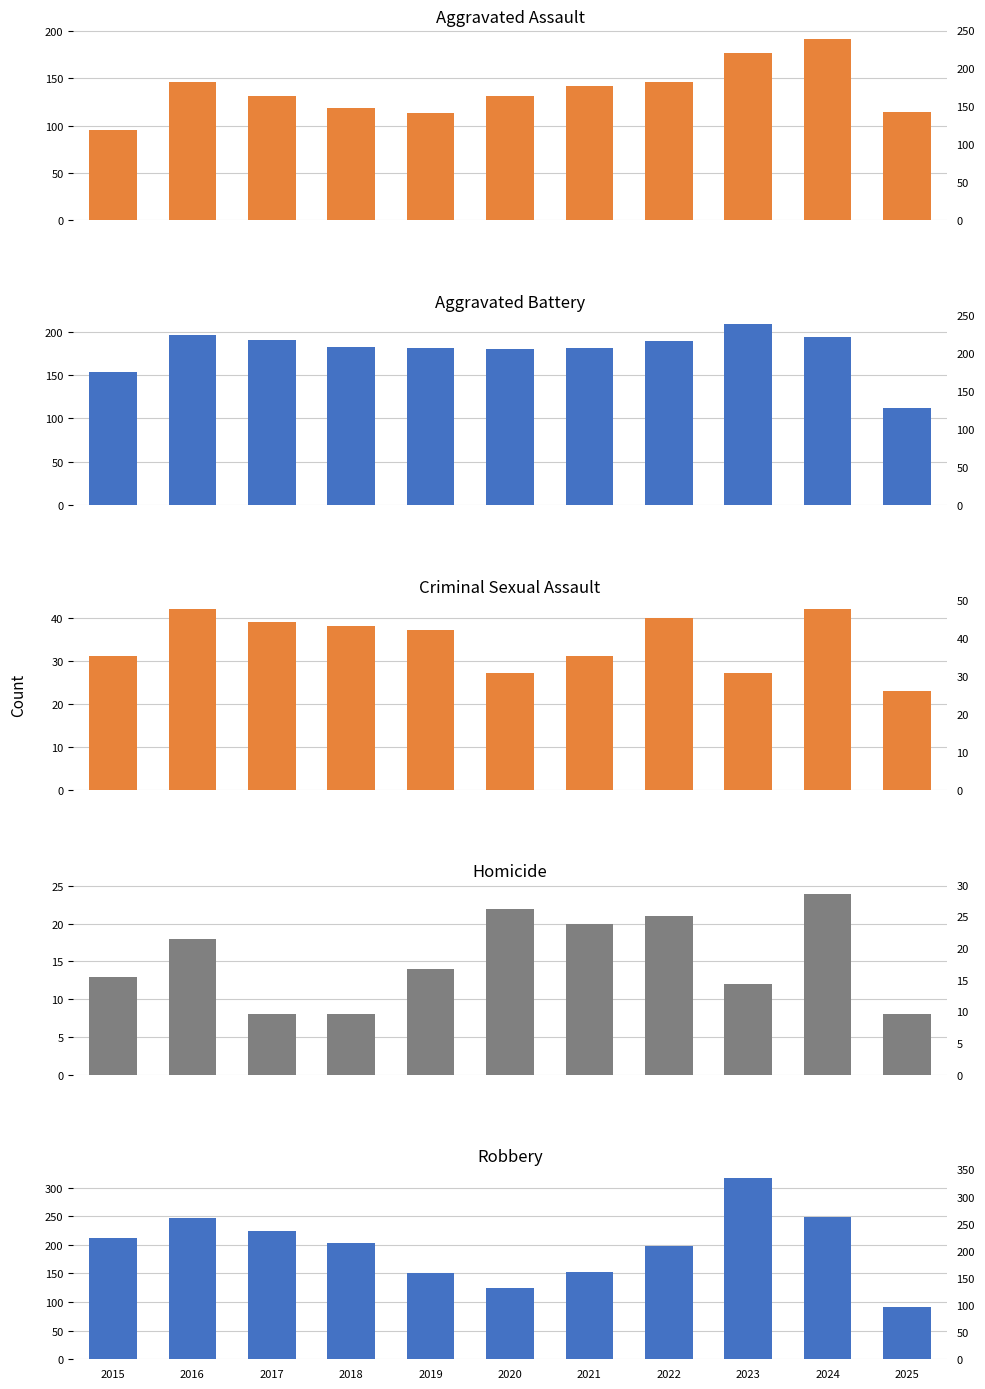

What is the difference between the Aggravated Assault values at 2015 and 2022?

51